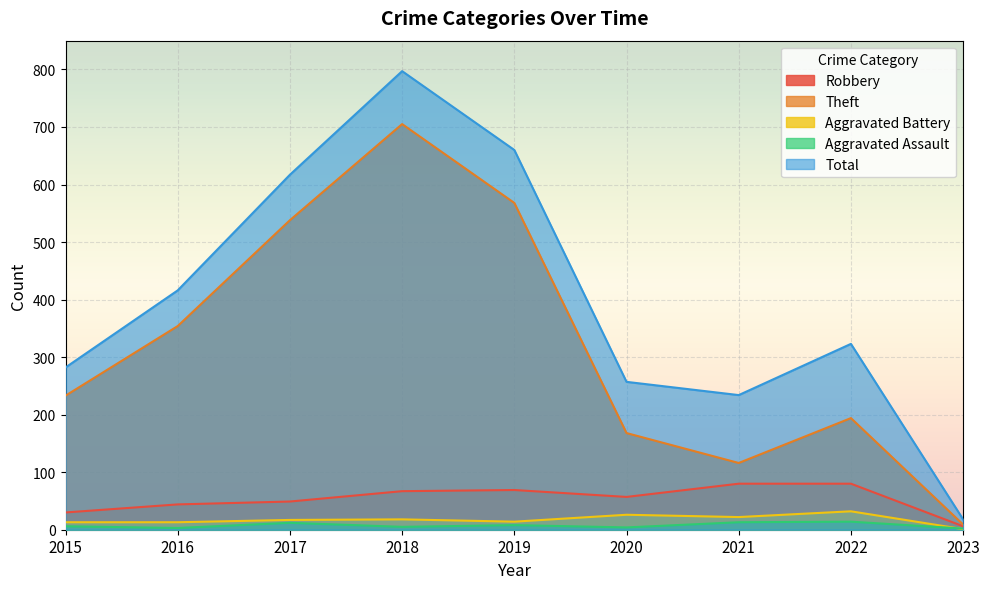

What is the value of the Robbery point at the 5th from the left?

69